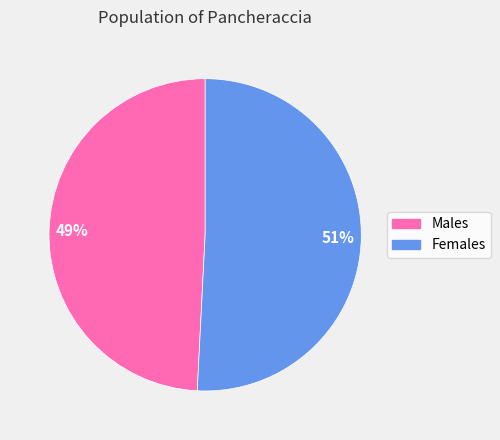

Is there any slice that represents more than half of the pie?

Yes